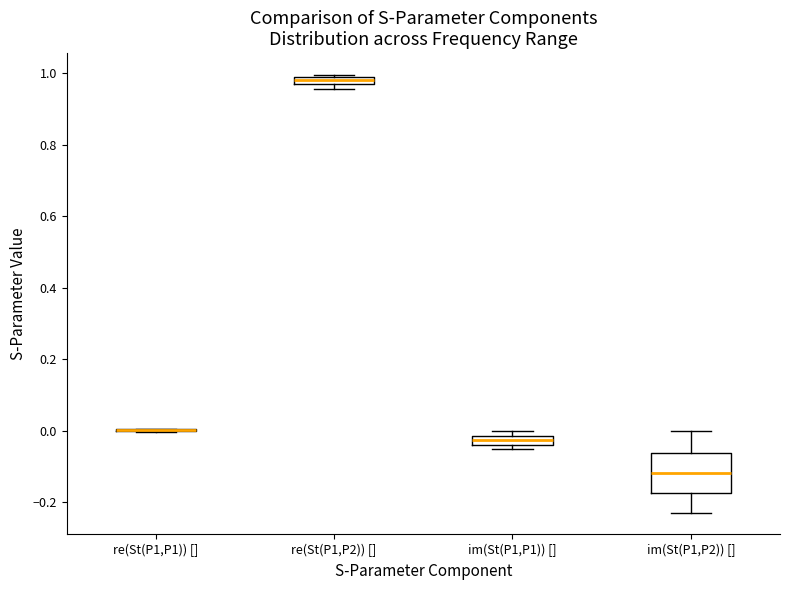

Which box is the tallest, from its lower edge to its upper edge?

im(St(P1,P2)) []